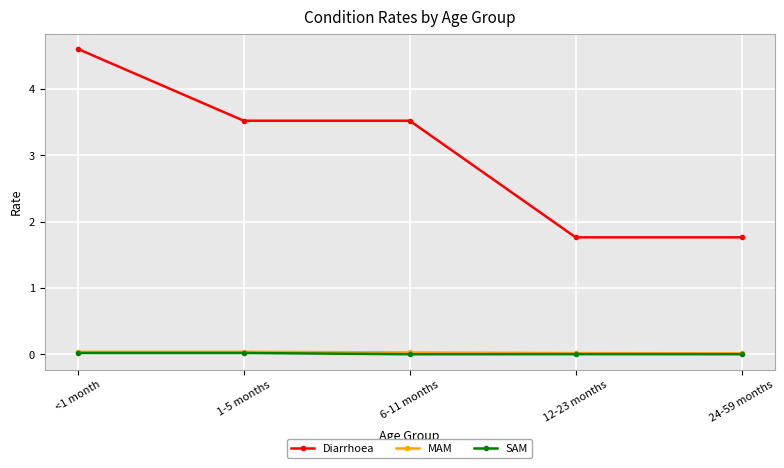

What are all the series names shown in the legend?

Diarrhoea, MAM, SAM